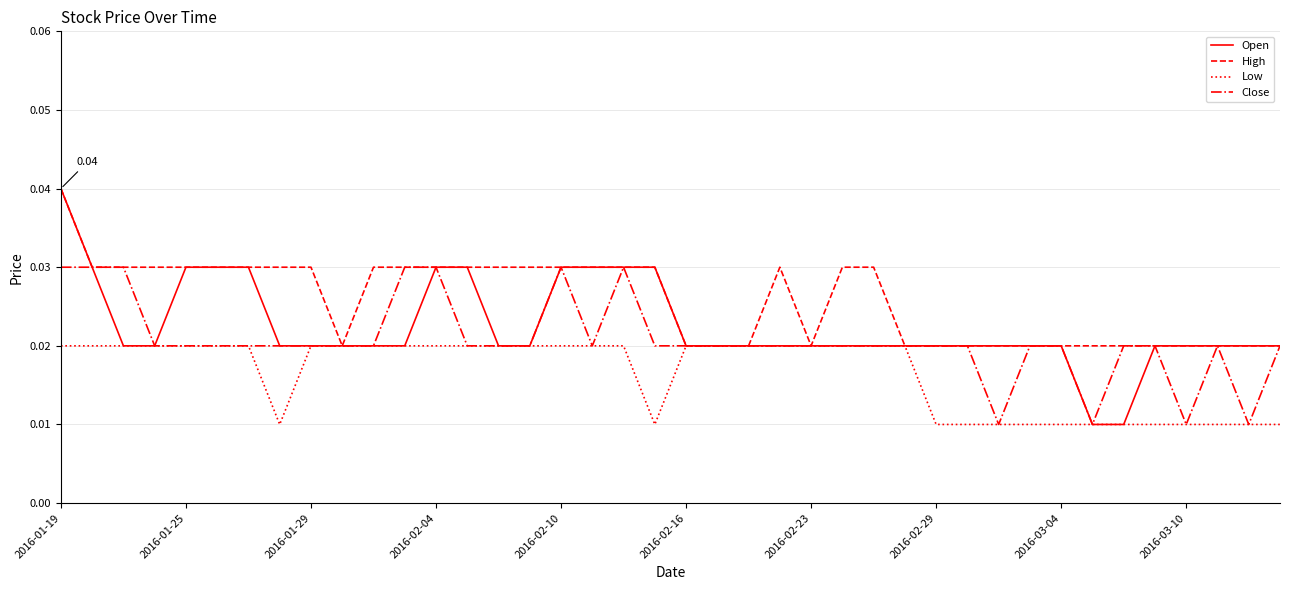

What are all the series names shown in the legend?

Open, High, Low, Close